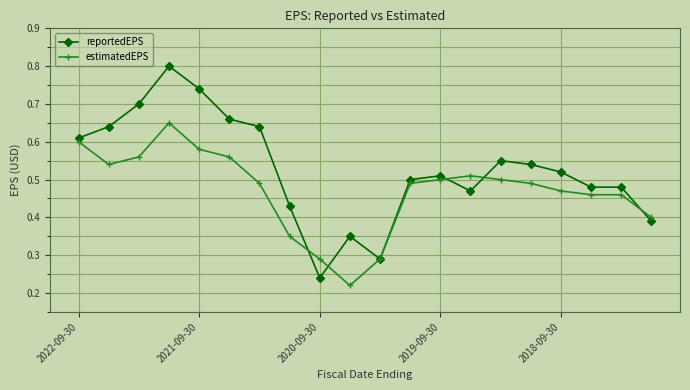

True or false: reportedEPS has more than 2 points higher than both neighbors.

True